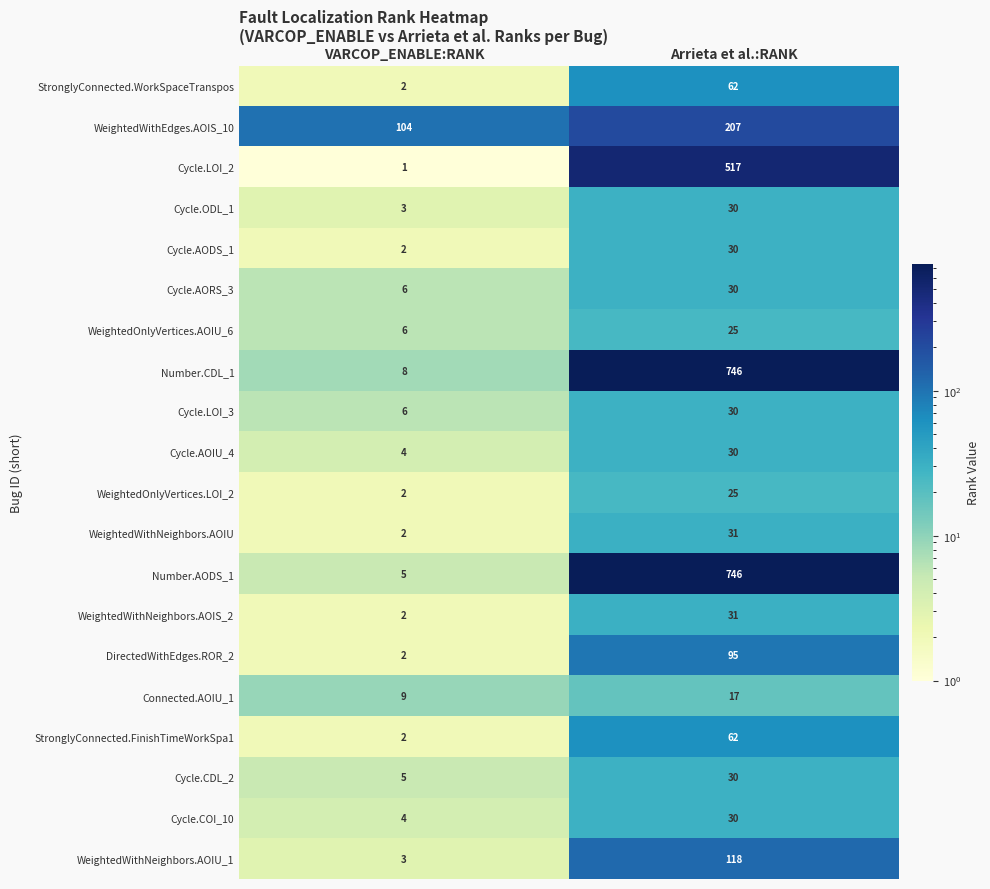

List the labels in order of StronglyConnected.WorkSpaceTranspos value, largest first.

Arrieta et al.:RANK, VARCOP_ENABLE:RANK